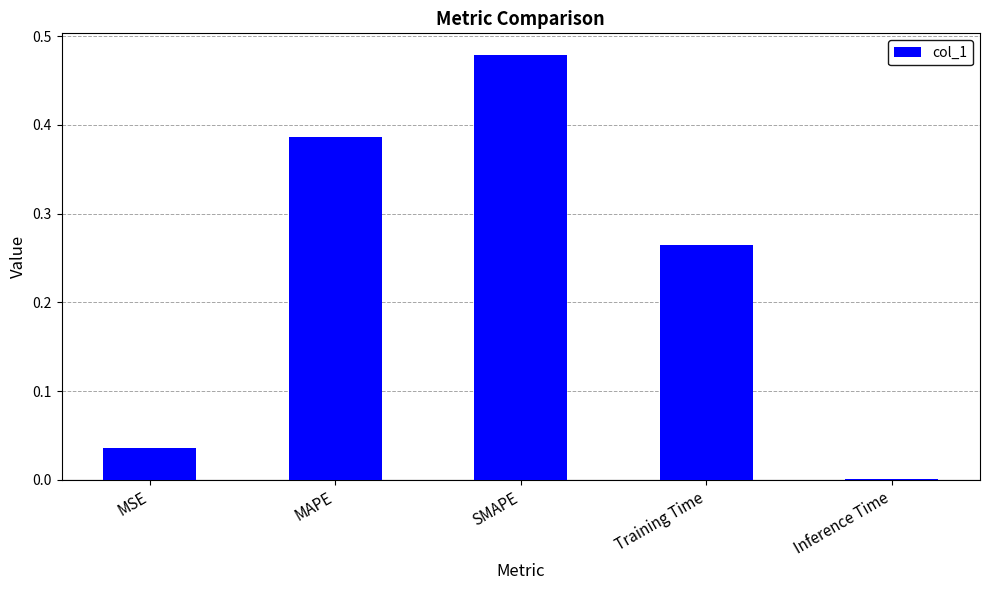

At which category does the chart reach its peak across all series?

SMAPE